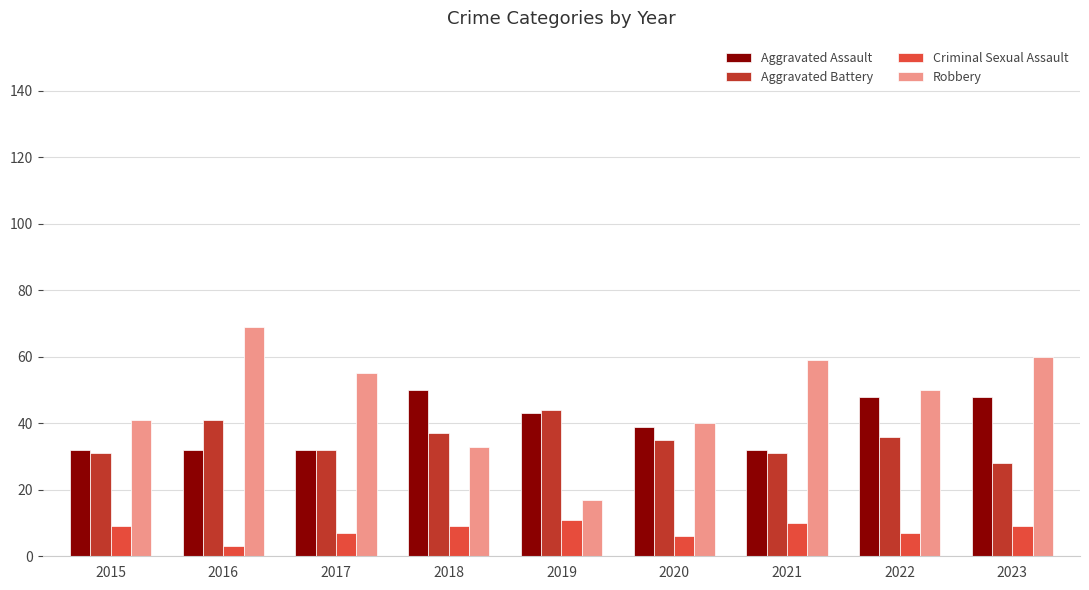

How many bars are there in total?

36